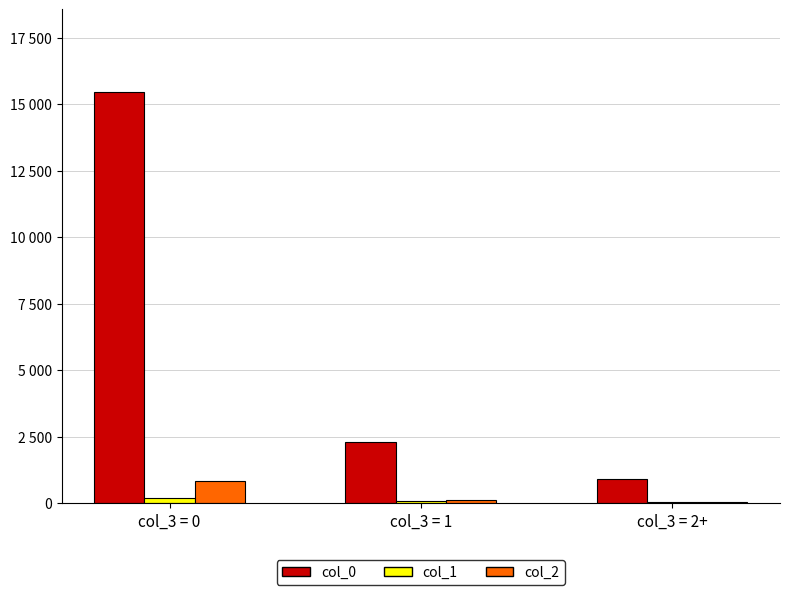

Are the bars grouped side by side (vs. stacked)?

Yes